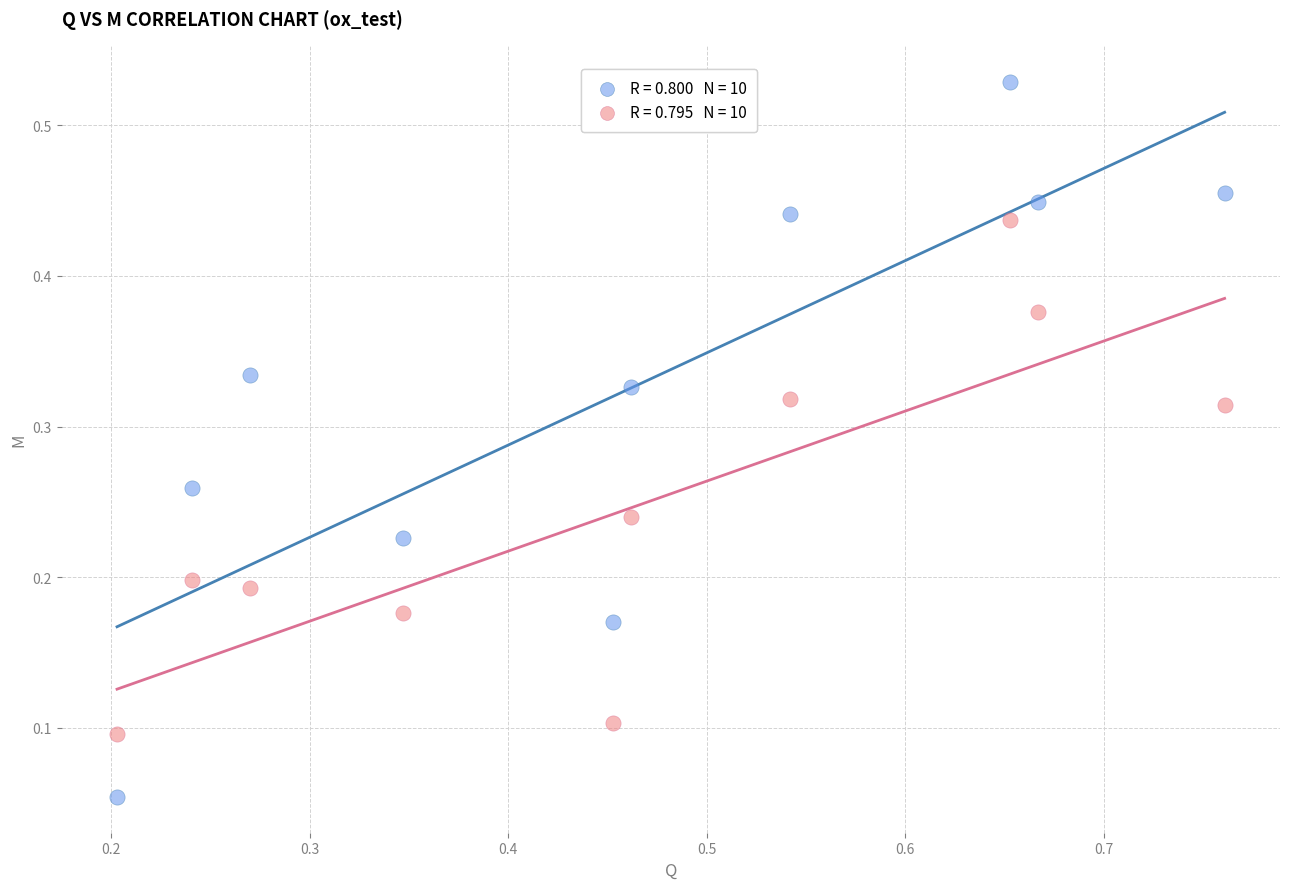

Across all data points, what is the range of X values (max minus min)?

0.6